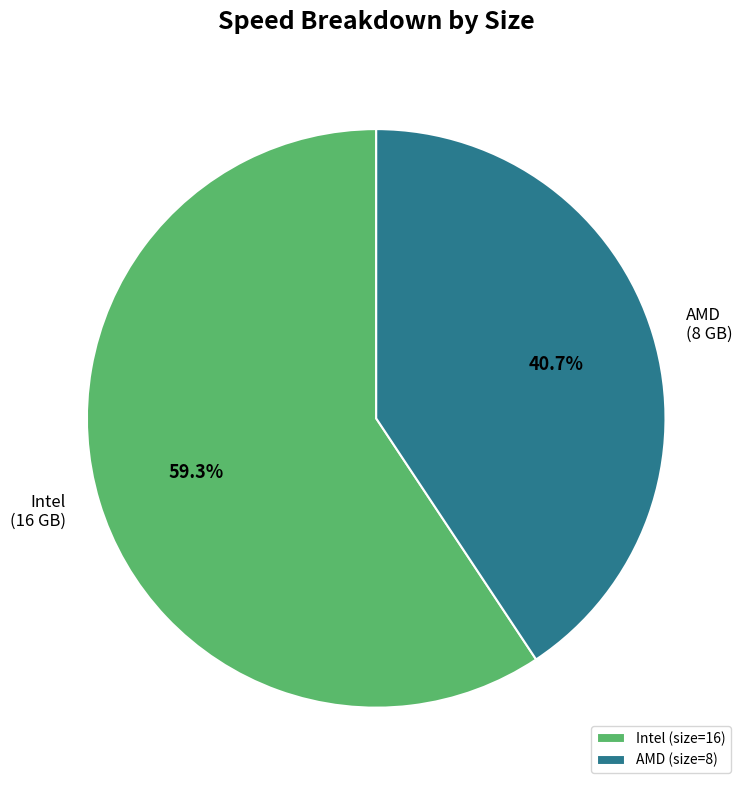

Which has a higher value, AMD (size=8) or Intel (size=16)?

Intel (size=16)